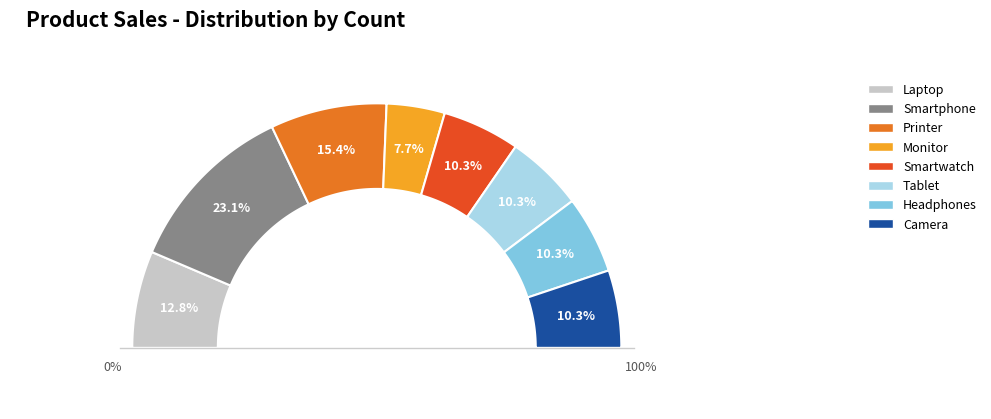

Rank the categories by value from lowest to highest.

Monitor, Smartwatch, Tablet, Headphones, Camera, Laptop, Printer, Smartphone